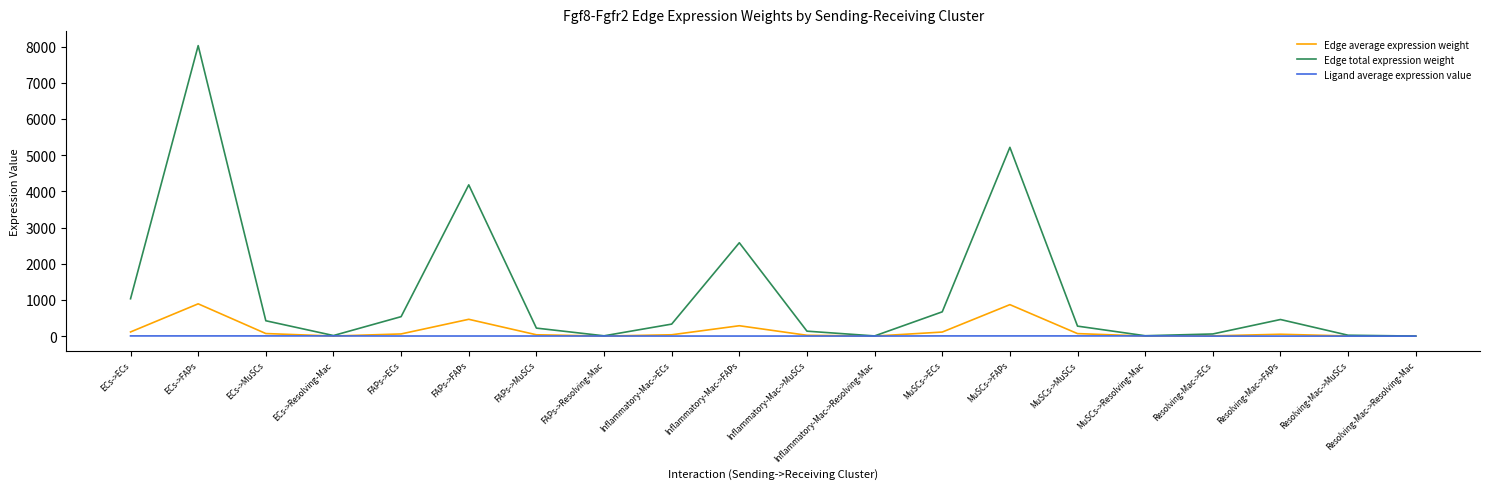

What is the highest value of the Edge total expression weight series?

8027.3